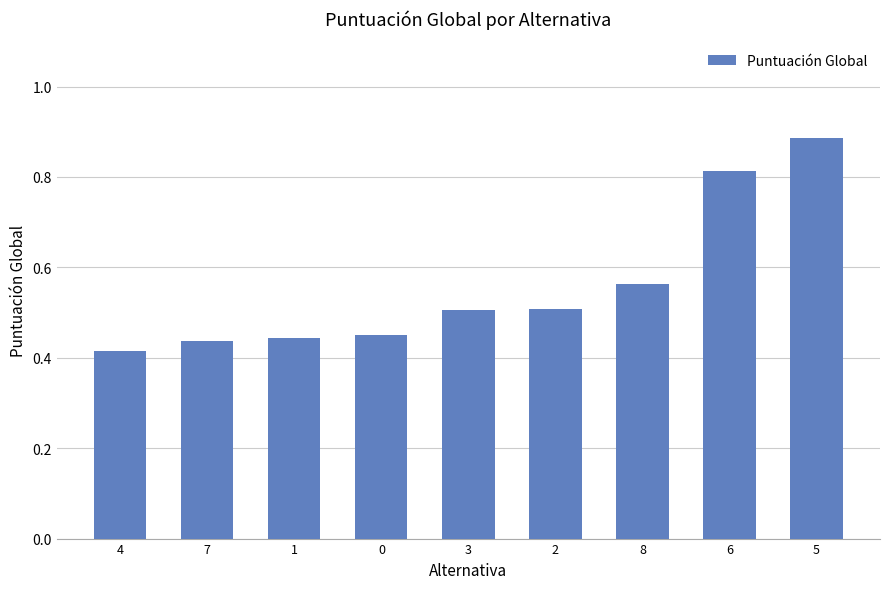

True or false: the data shows 1.3 at 6.

False